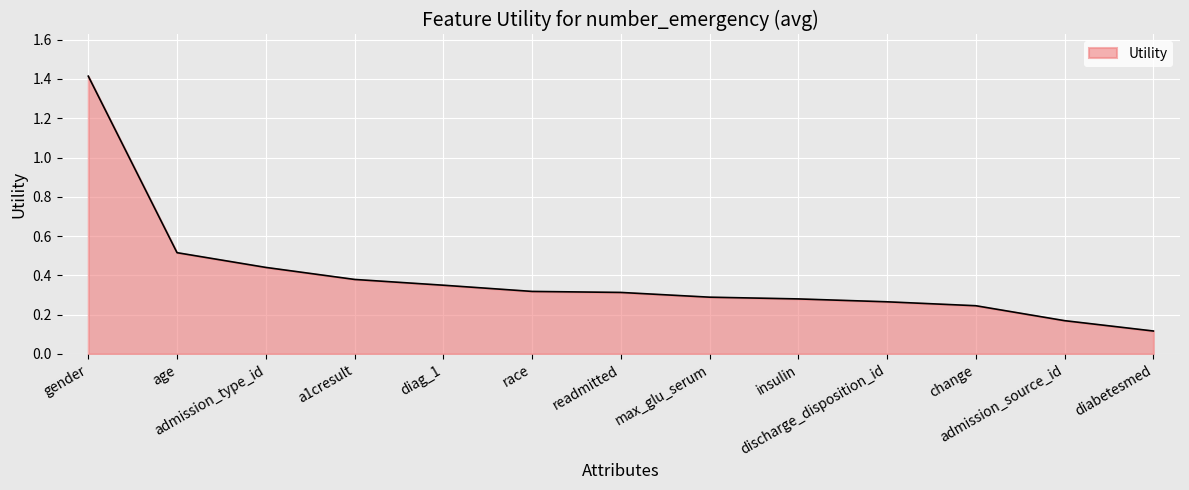

What is the difference between the maximum and minimum values?

1.3